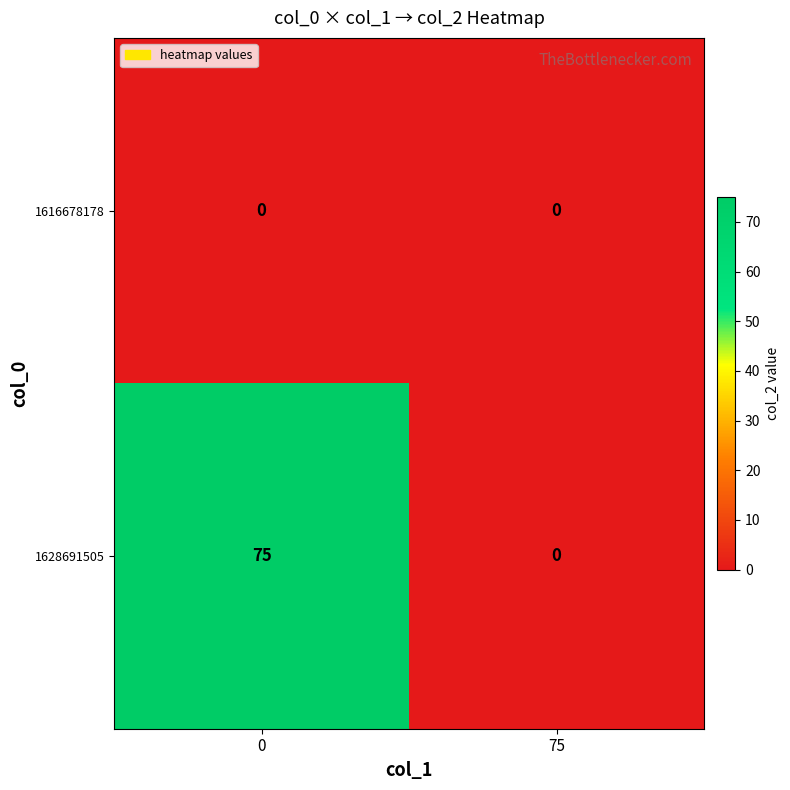

Reading left to right, what are all the values shown in this chart?

1616678178: 0=0	75=0
1628691505: 0=75	75=0